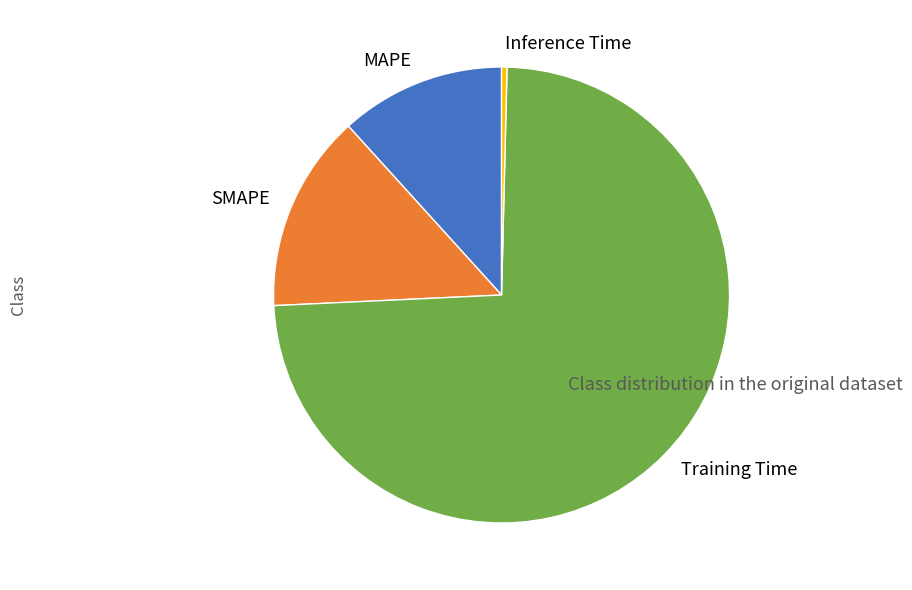

How many segments does this pie chart have?

4